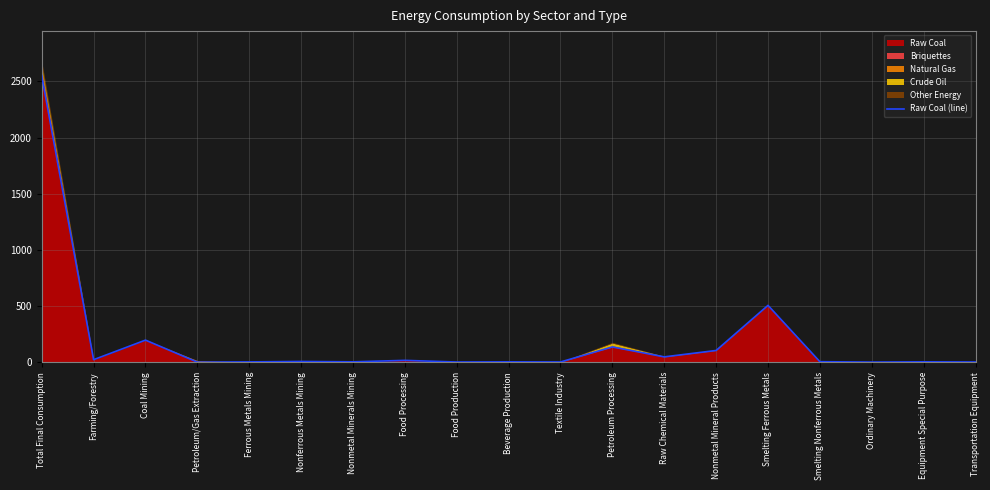

How many categories are shown in the chart?

19